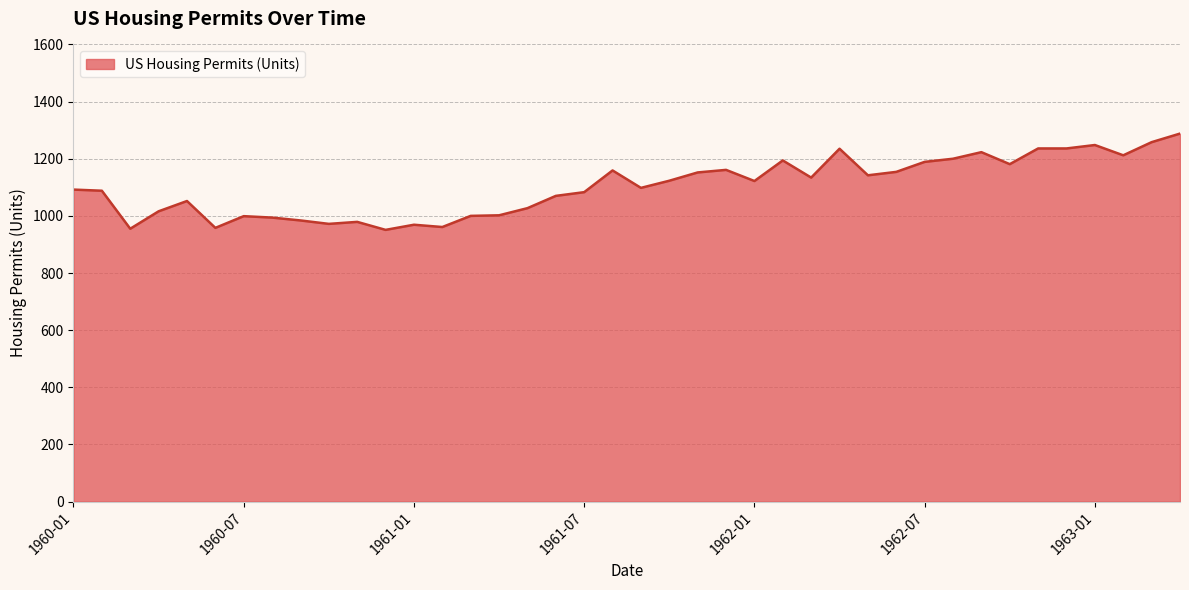

What is the difference between the maximum and minimum values?

337